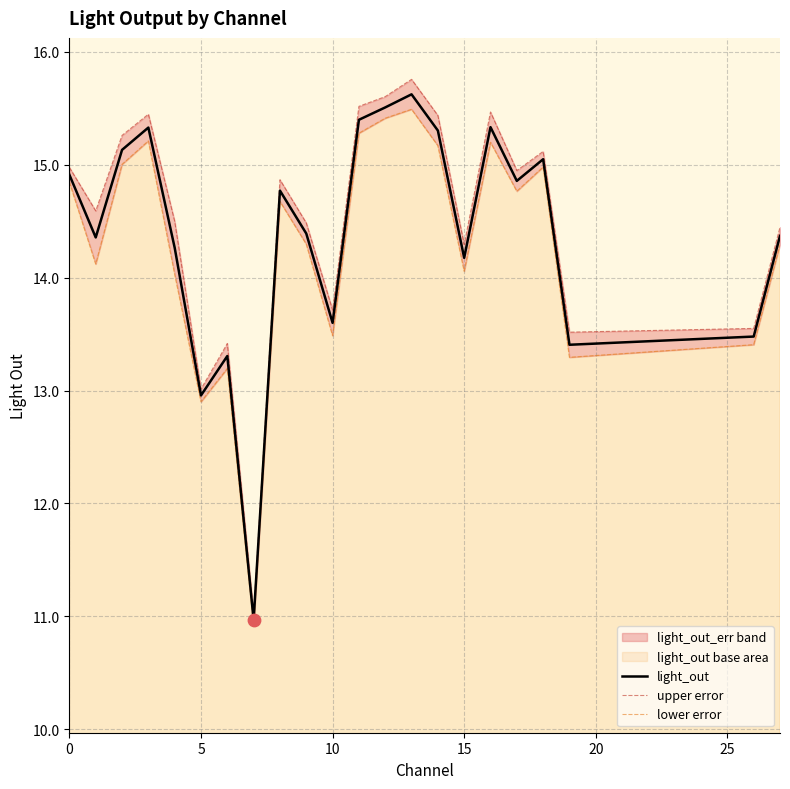

At how many categories does at least one series exceed 13?

21